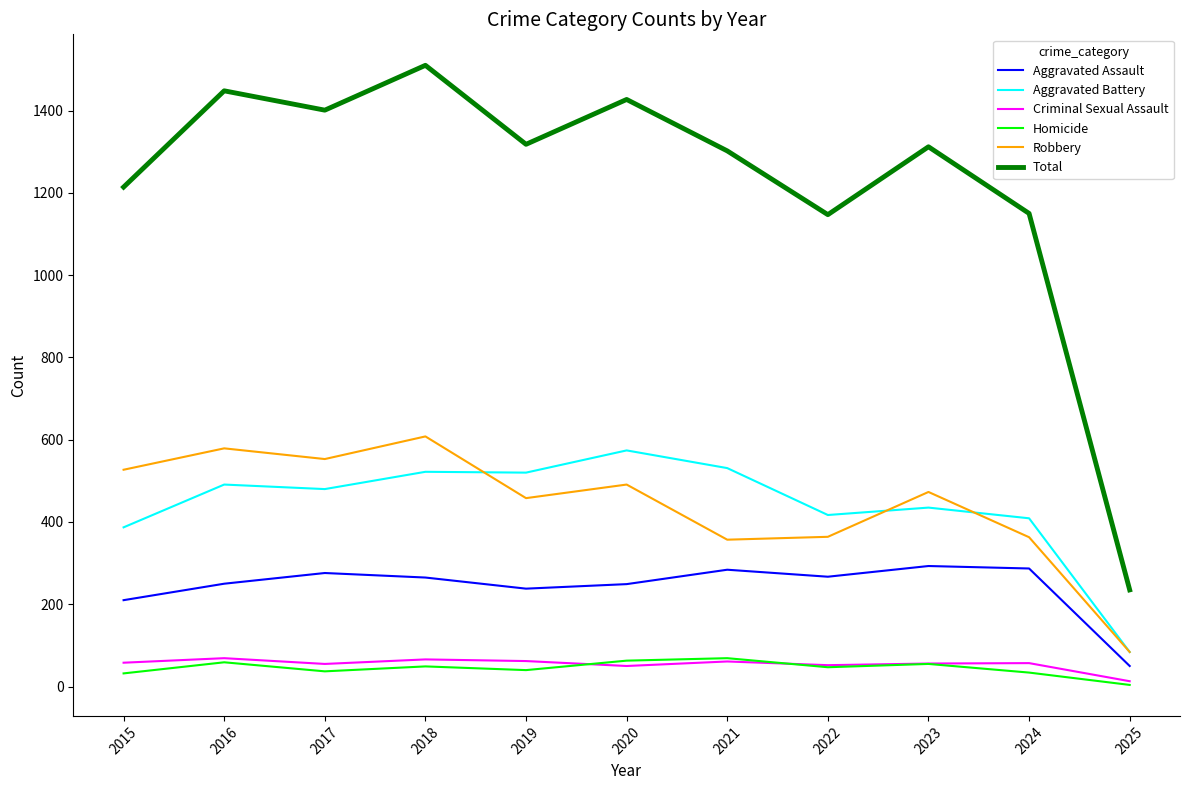

True or false: Homicide has a value of 34 at 2024.

True